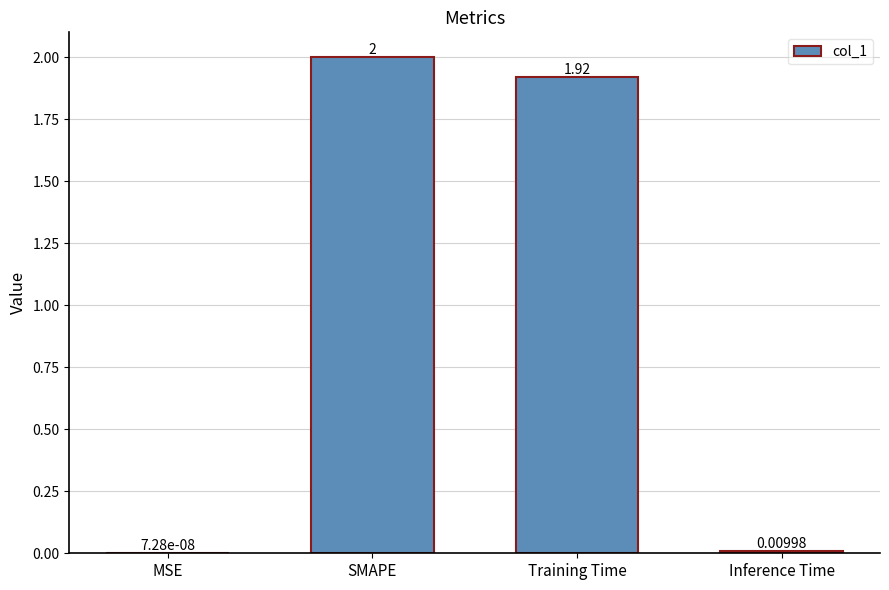

At which category does the chart reach its peak across all series?

SMAPE